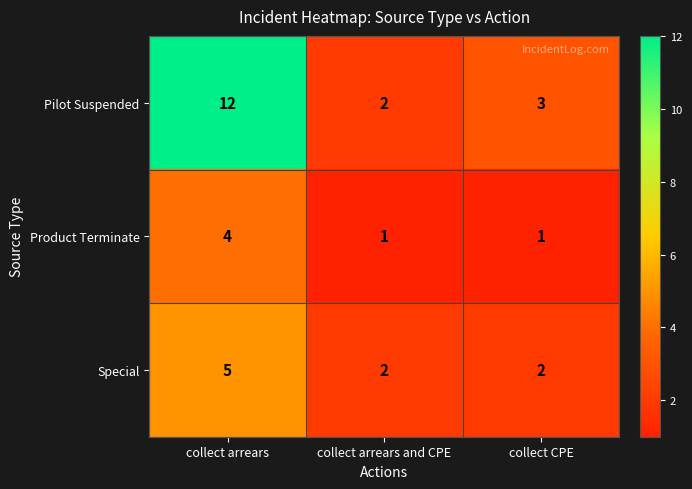

What is the total value across all series at collect arrears and CPE?

5